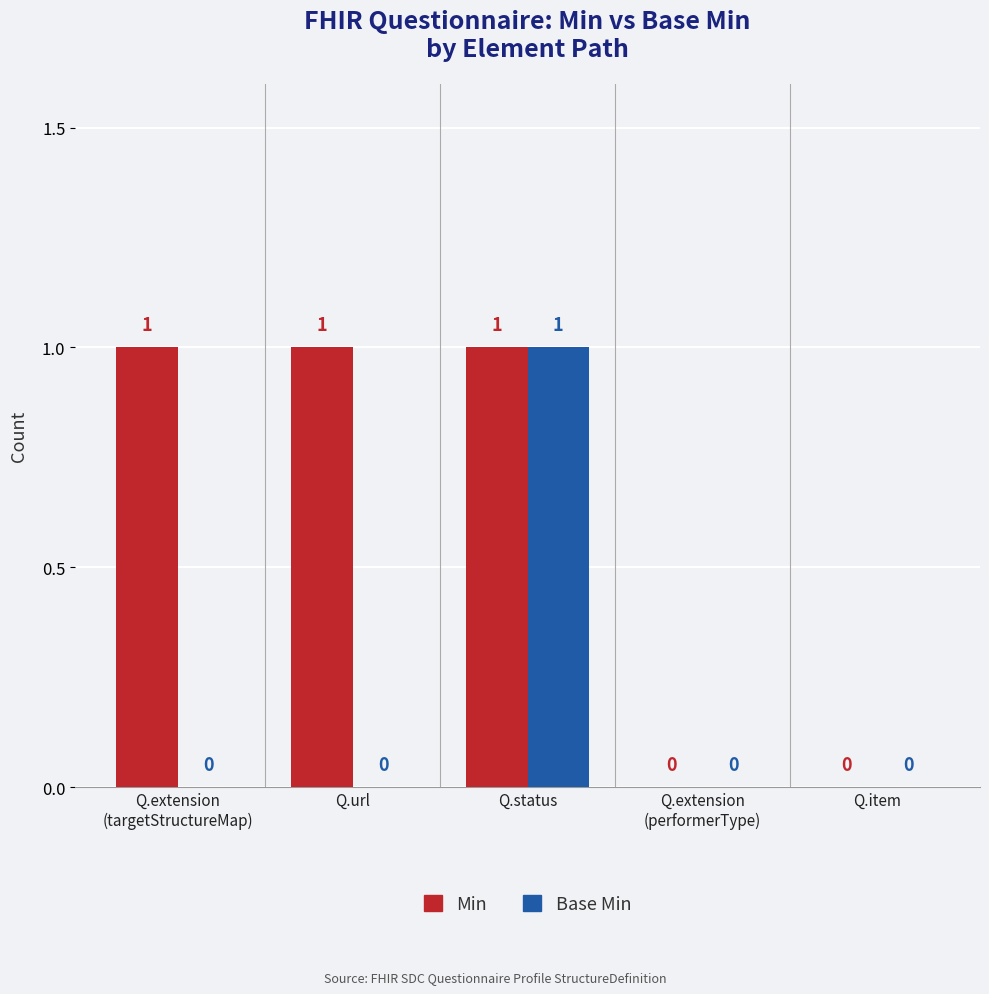

The Base Min series shows -1 at Q.item. True or false?

False